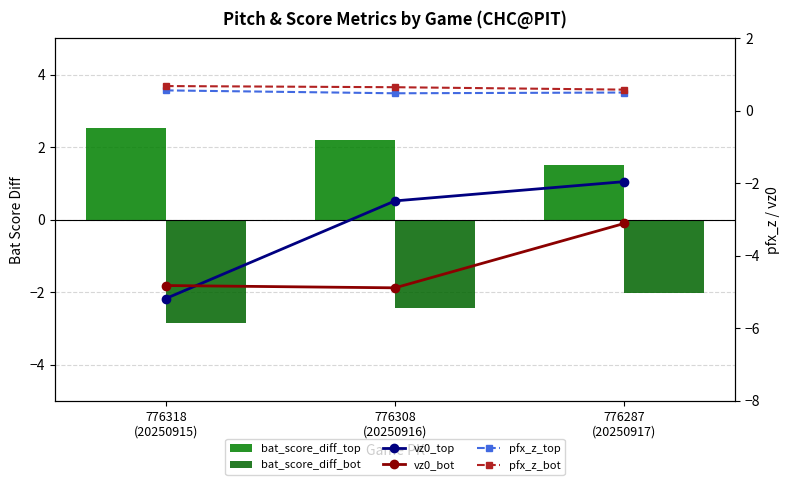

What is the total value across all series at 776308
(20250916)?

-6.5